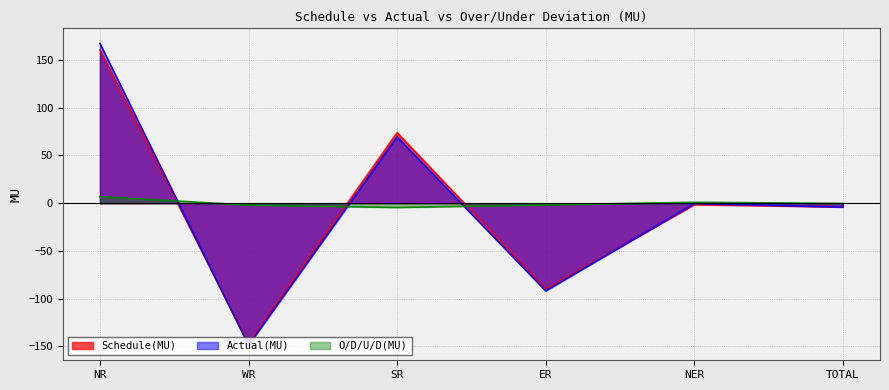

What is the label of the 3rd point from the right?

ER